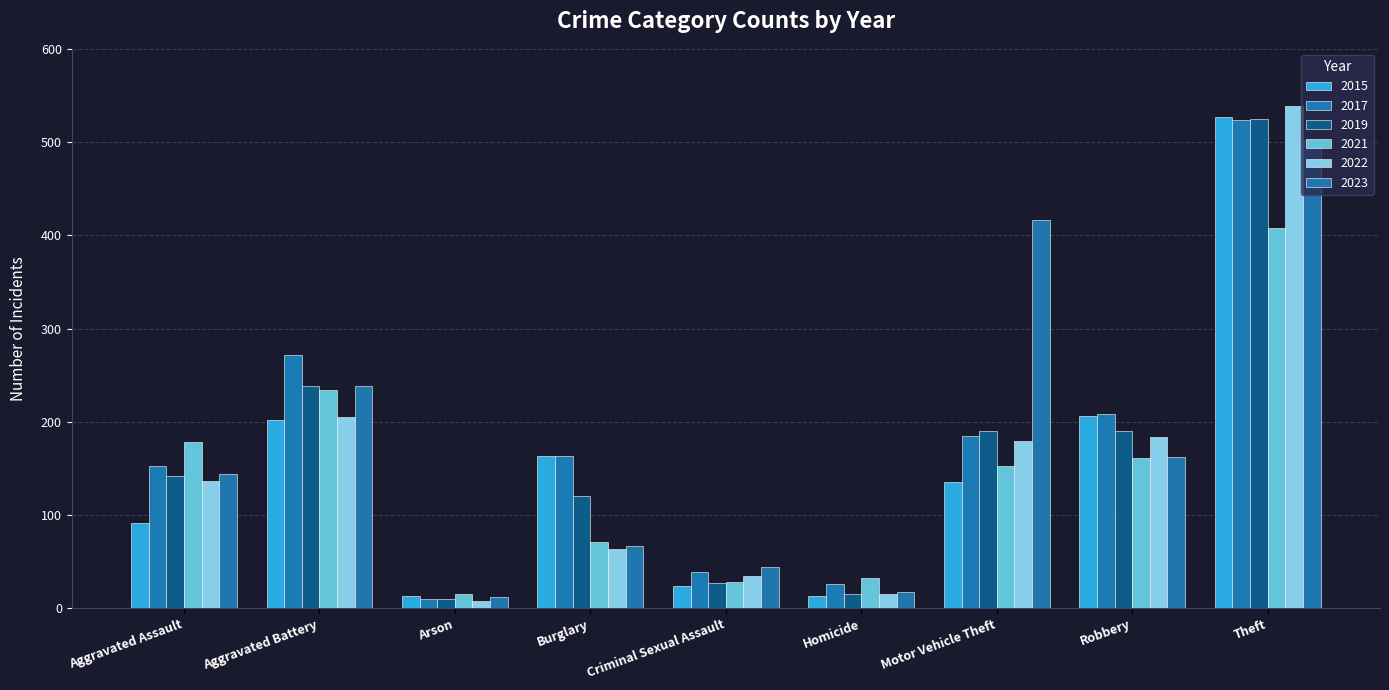

At which category is the sum across all series the highest?

Theft